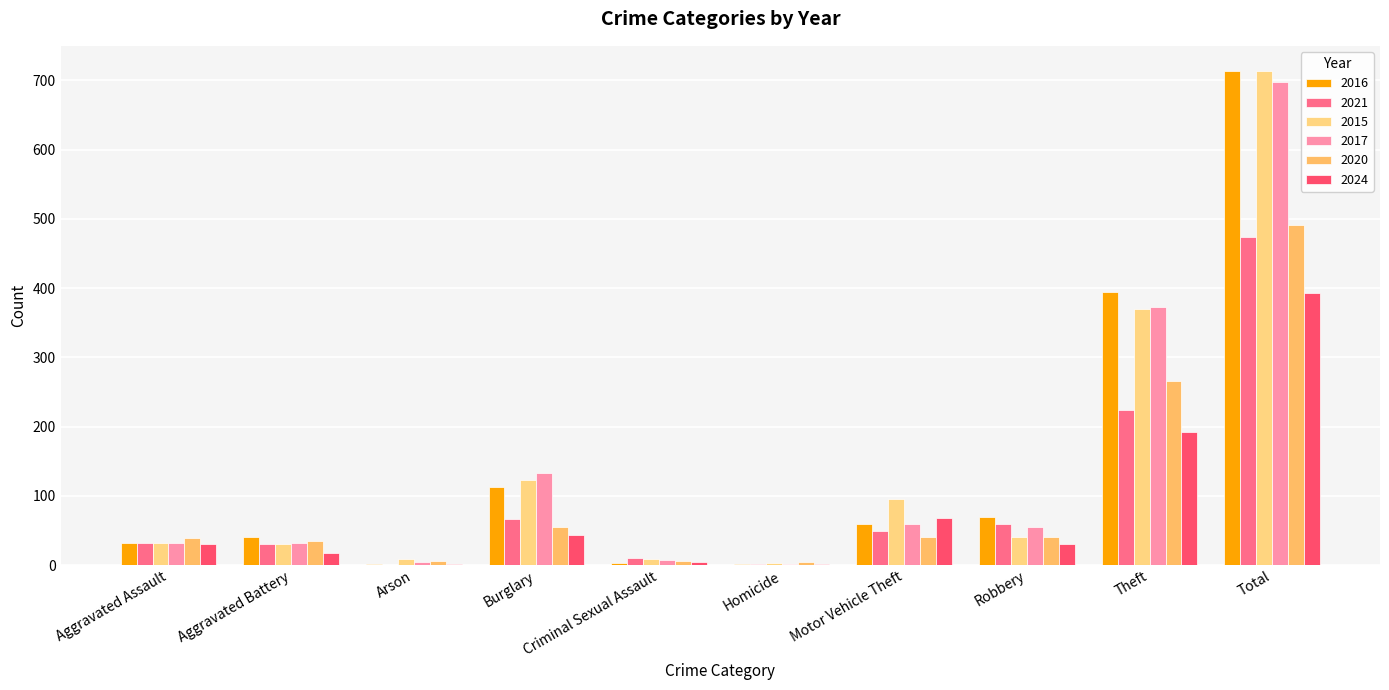

What position from the right is Total?

1